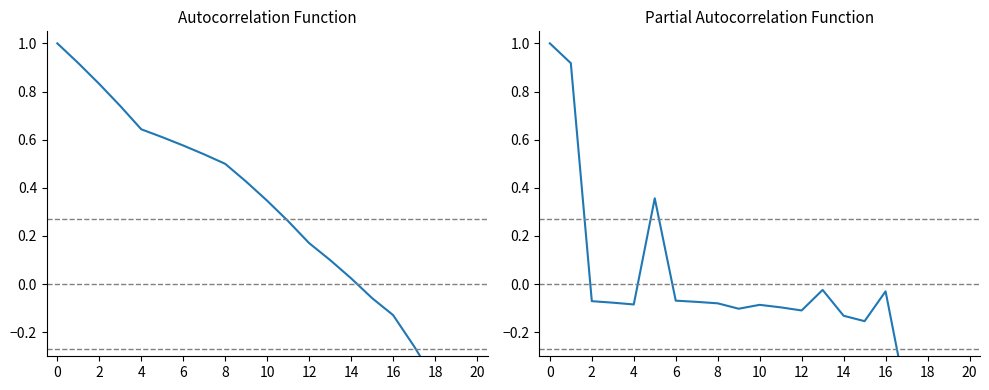

Reading left to right, what are all the values shown in this chart?

Dividends ACF: 1.0	0.9	0.8	0.7	0.6	0.6	0.6	0.5	0.5	0.4	0.3	0.3	0.2	0.1	0.0	-0.1	-0.1	-0.3	-0.4	-0.6	-0.7
Dividends PACF: 1.0	0.9	-0.1	-0.1	-0.1	0.4	-0.1	-0.1	-0.1	-0.1	-0.1	-0.1	-0.1	-0.0	-0.1	-0.2	-0.0	-0.5	-0.4	-0.6	-0.4